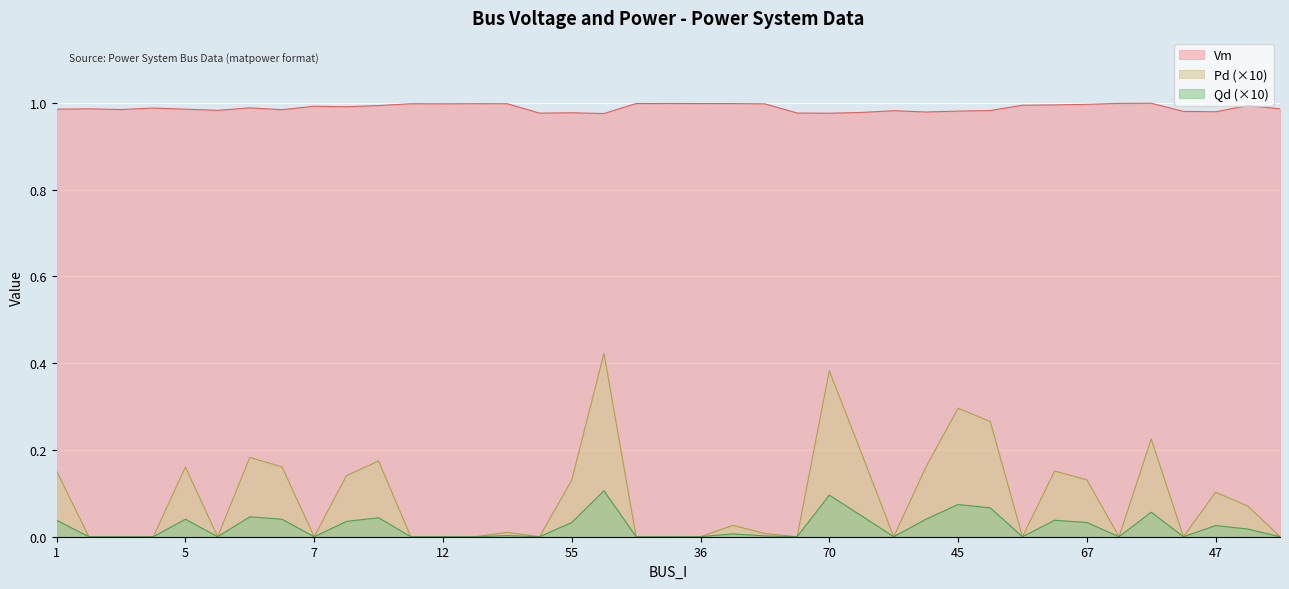

Is it true that Vm equals 1.5 at 1?

False